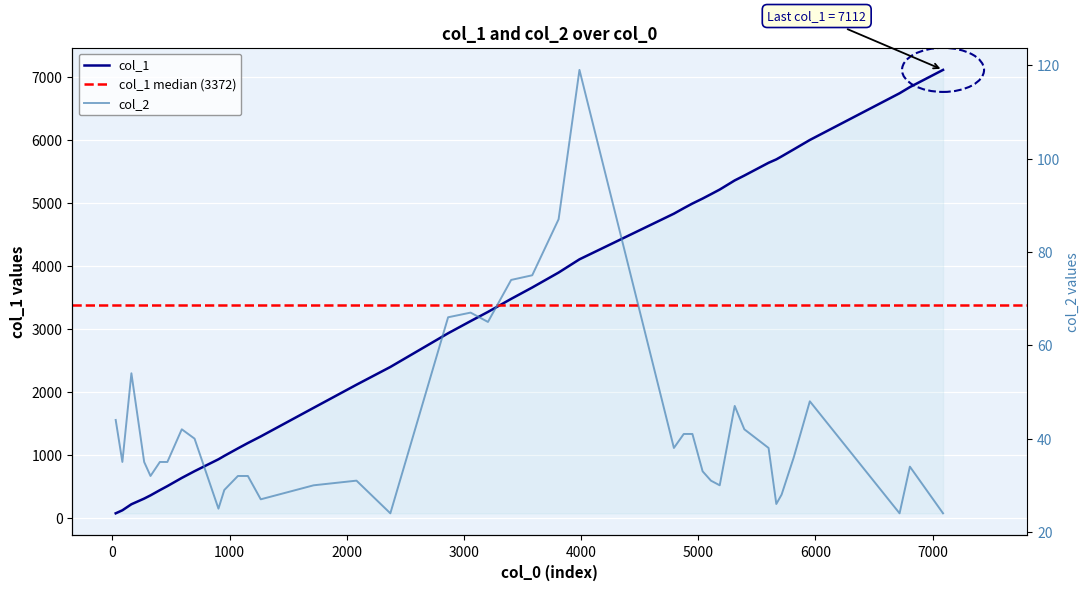

At 28, list the series in order from largest to smallest.

col_1, col_2